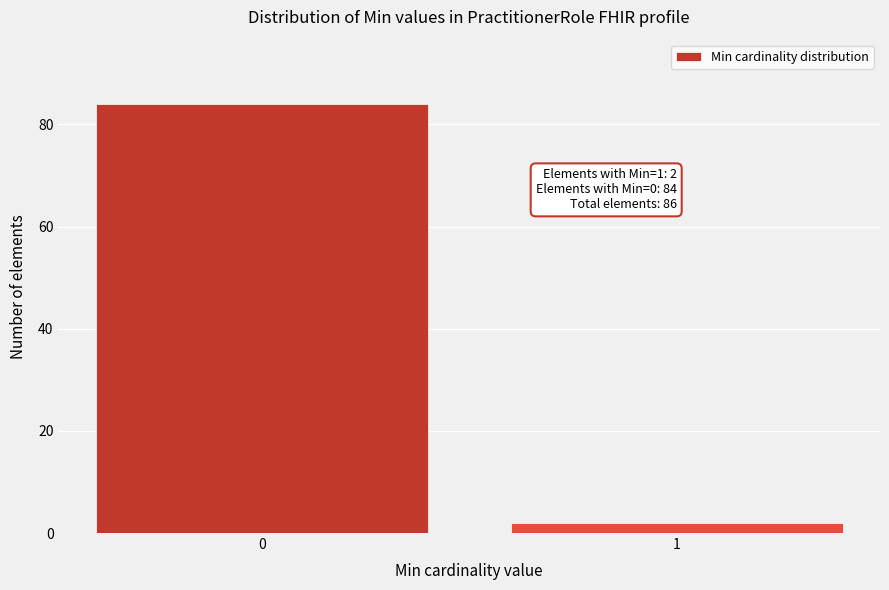

Reading left to right, what are all the values shown in this chart?

0=84	1=2